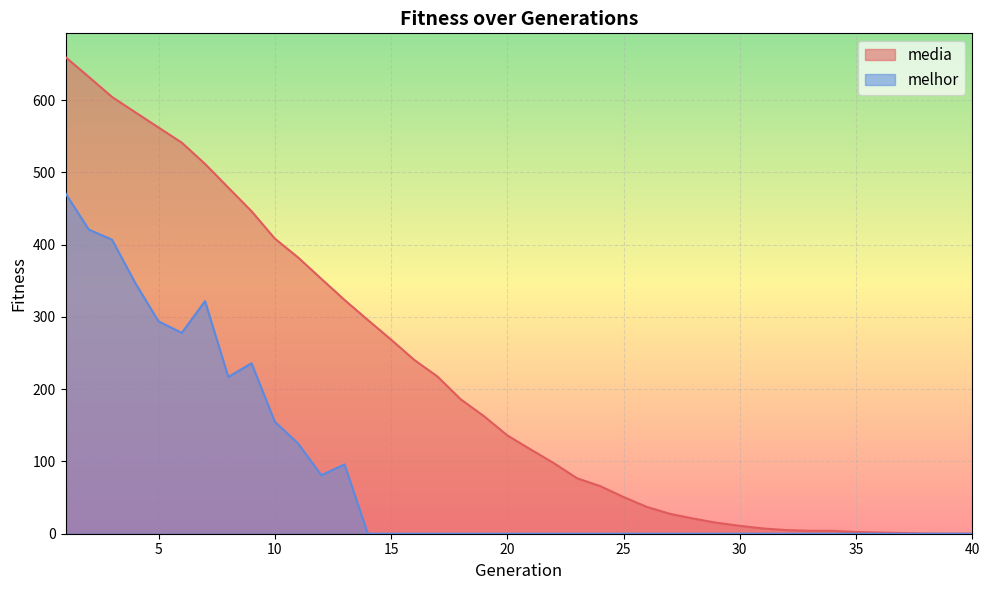

True or false: melhor has more than 1 points higher than both neighbors.

True